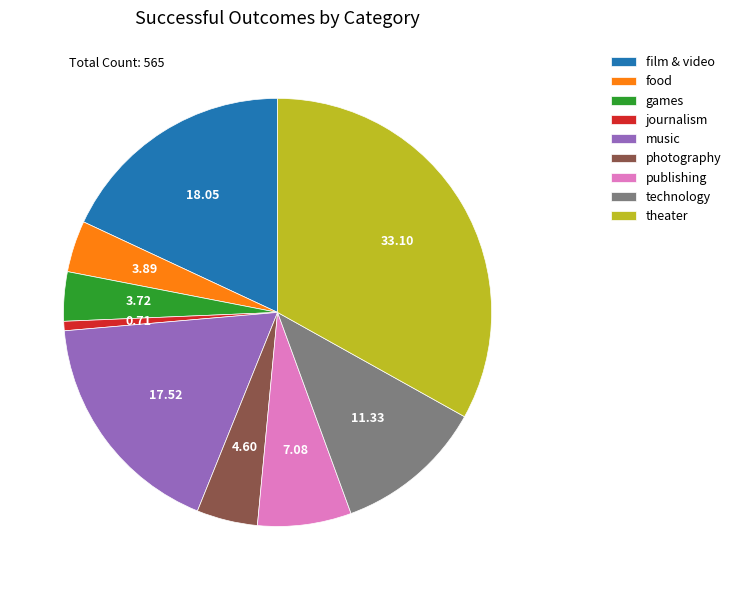

What is the largest slice in the pie chart?

theater